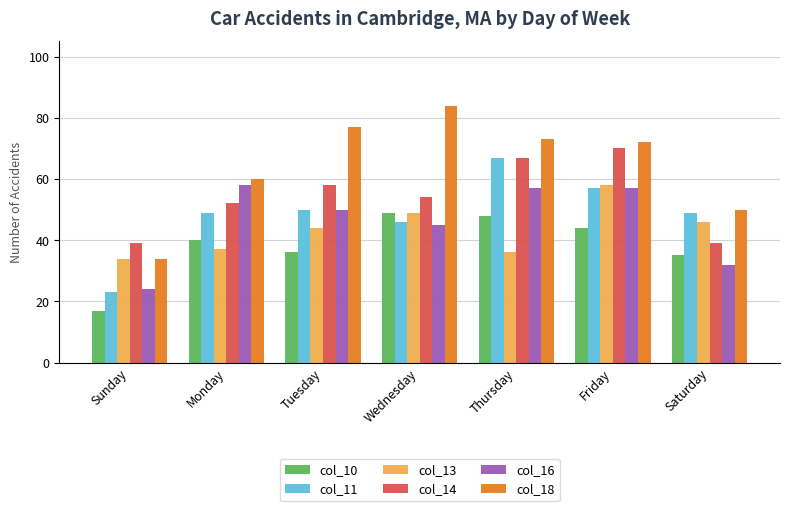

What is the label of the 6th bar from the right?

Monday